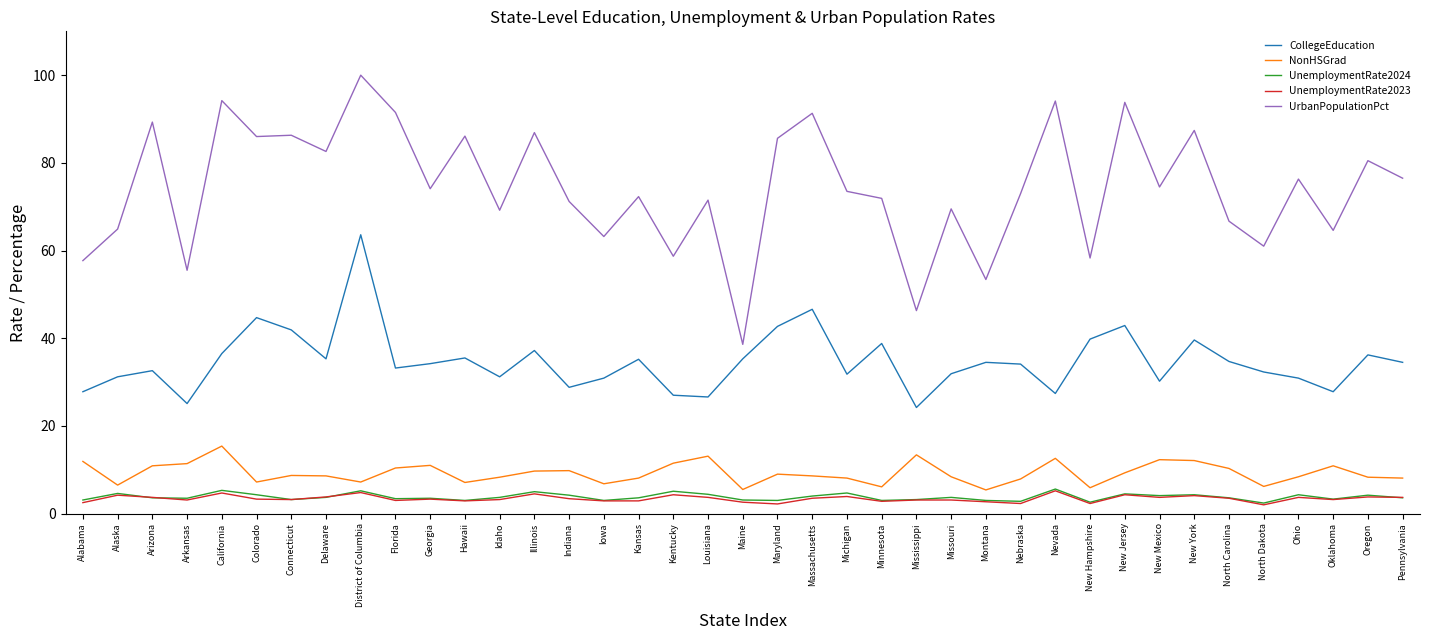

True or false: UnemploymentRate2024 and UrbanPopulationPct cross at least once.

False